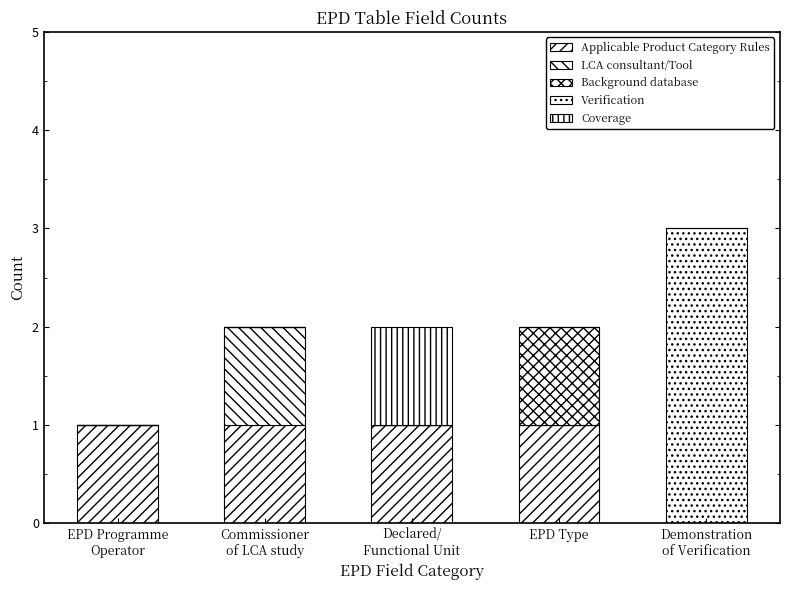

The Coverage series shows -1 at Commissioner
of LCA study. True or false?

False